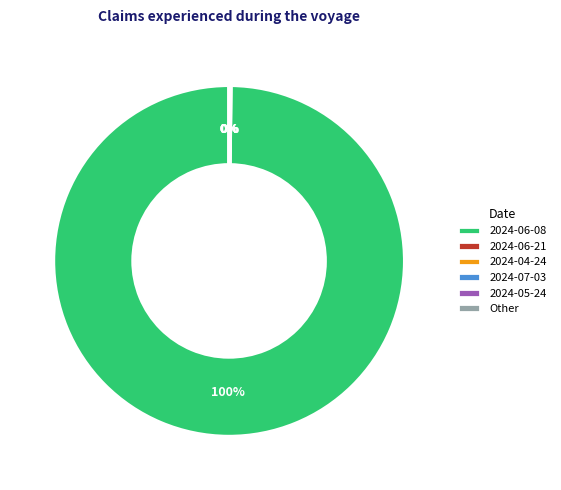

What percentage is the 2024-06-08 slice, to the nearest percent?

100%